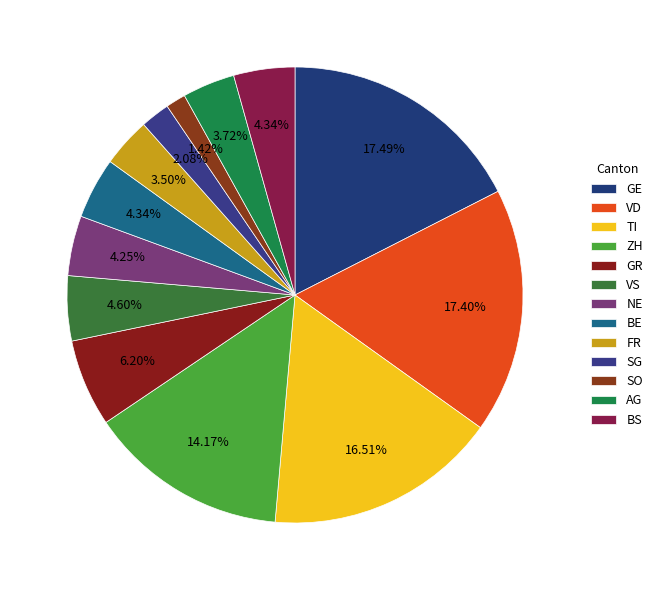

What percentage do VD and TI together represent?

33.9%